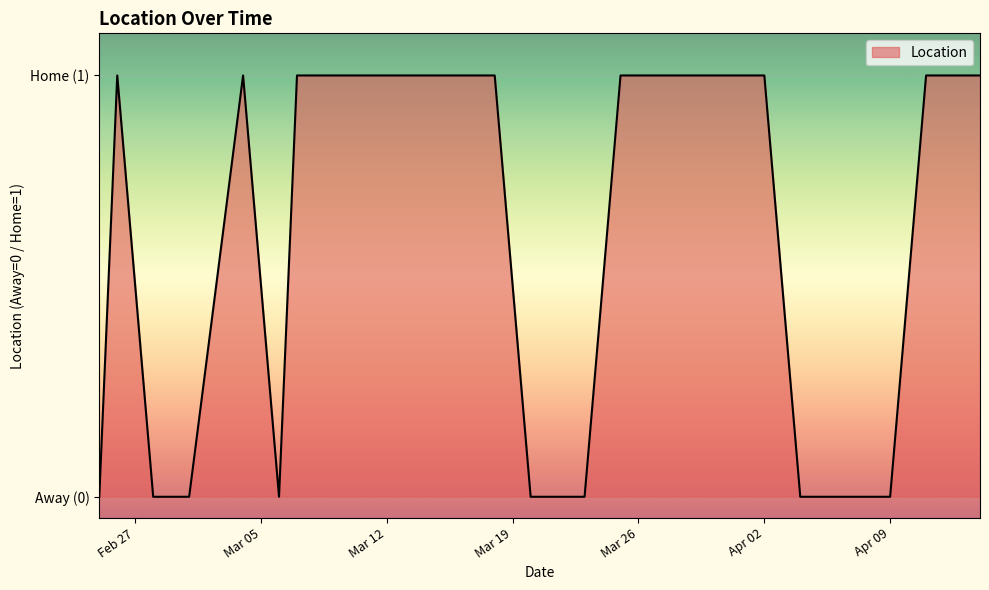

Does the chart have visible grid lines?

Yes